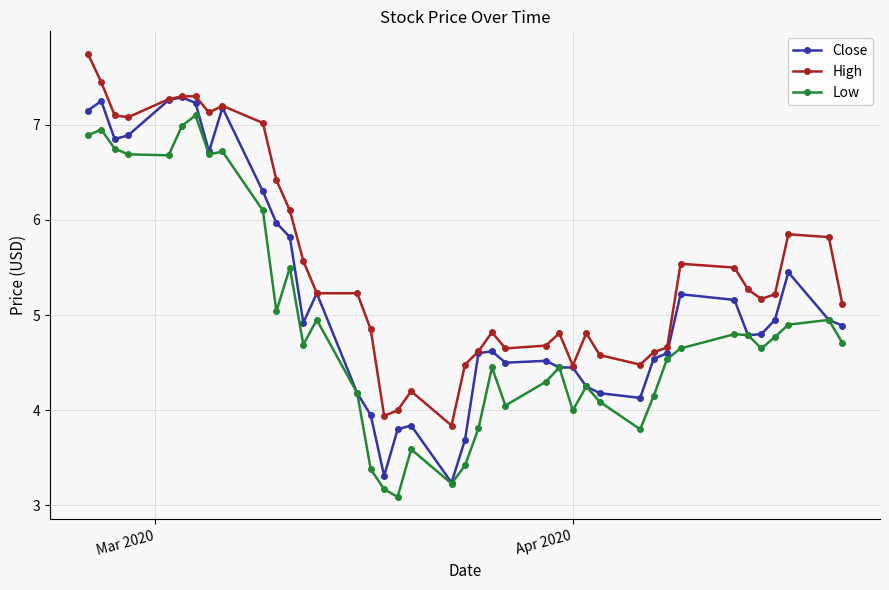

True or false: High and Low intersect in this chart.

False